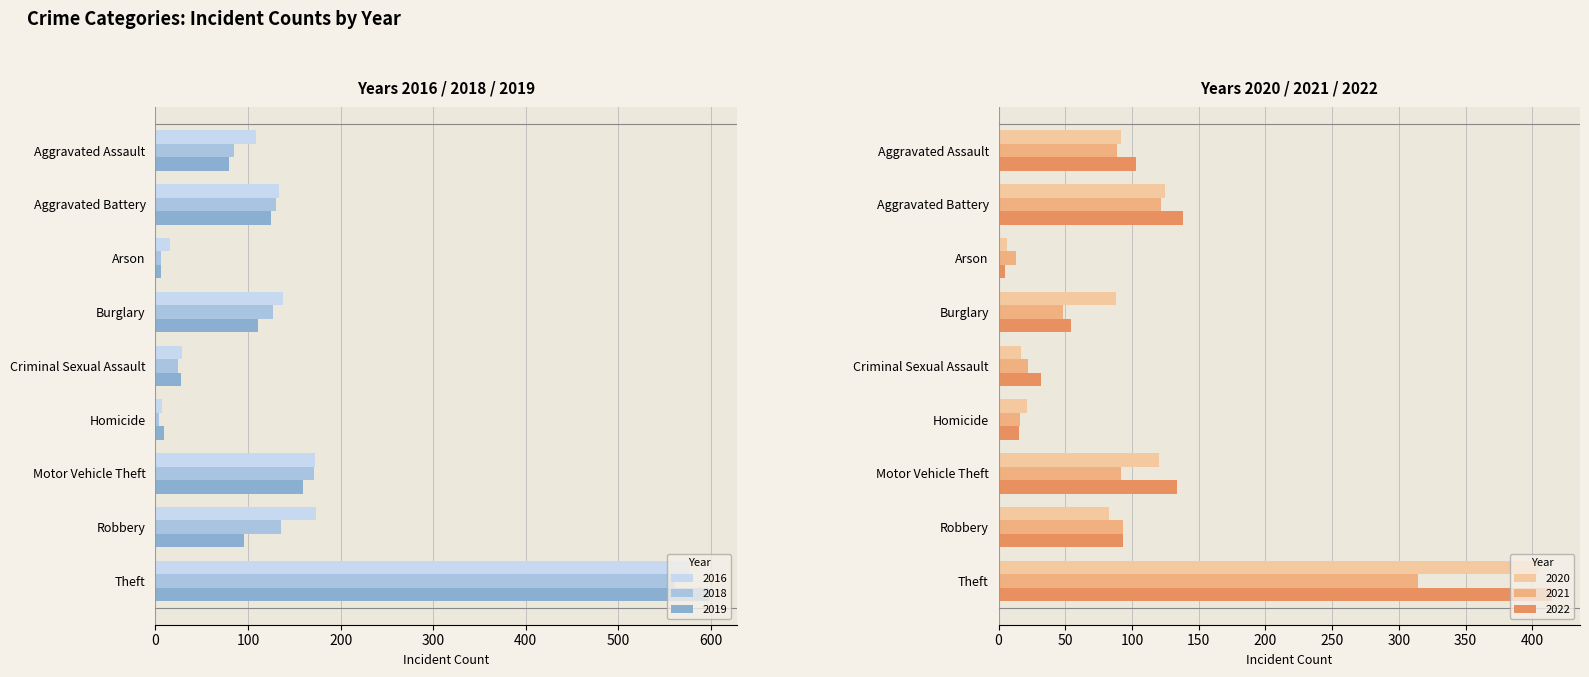

How many groups of bars are there?

9